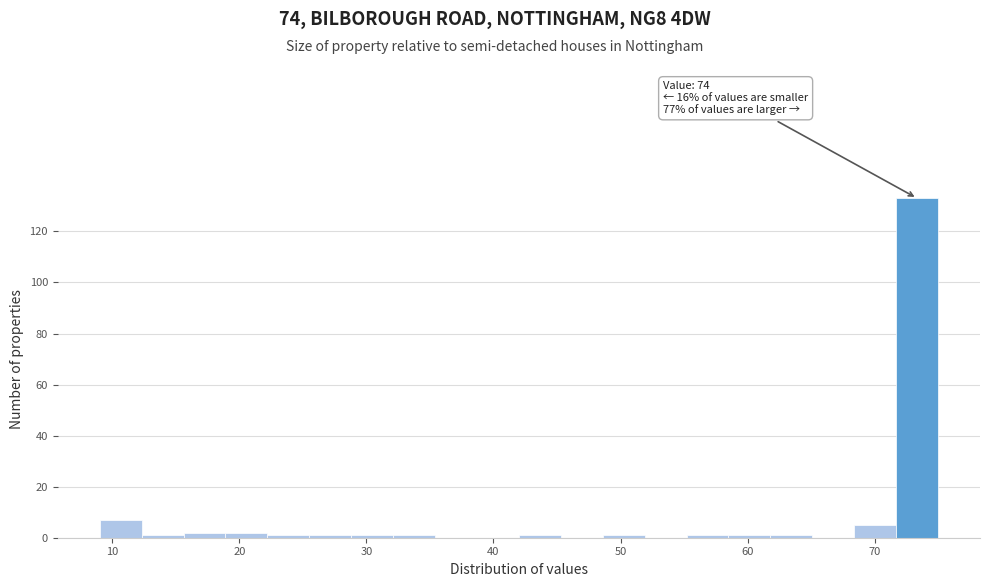

Around what value on the x-axis is the tallest bar? Give the approximate position of its centre, as read against the axis.

73